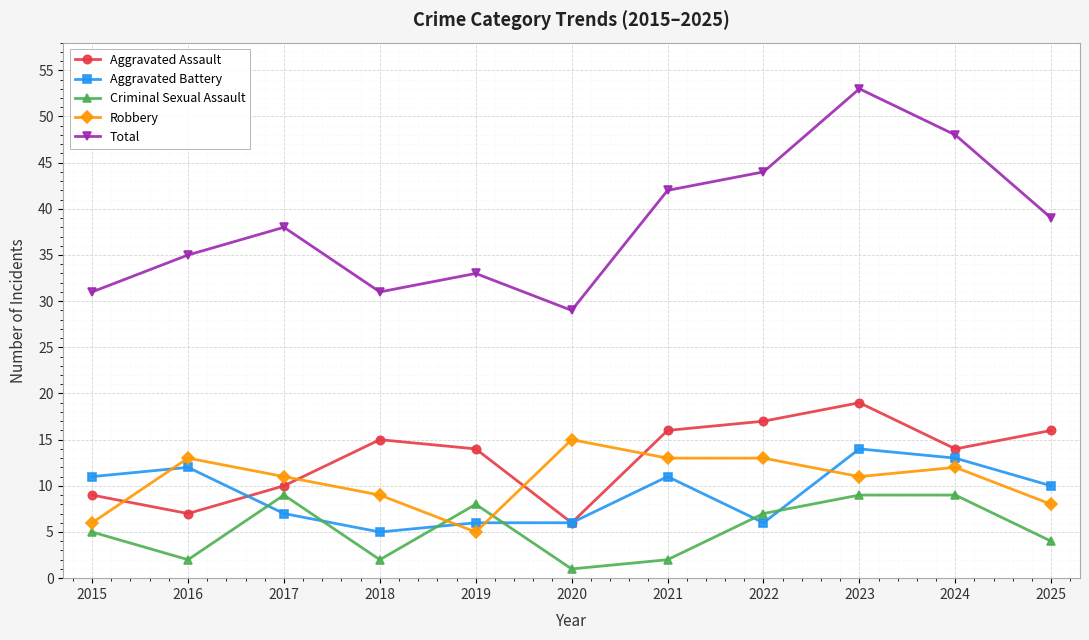

How many intersections are there between Robbery and Criminal Sexual Assault?

2